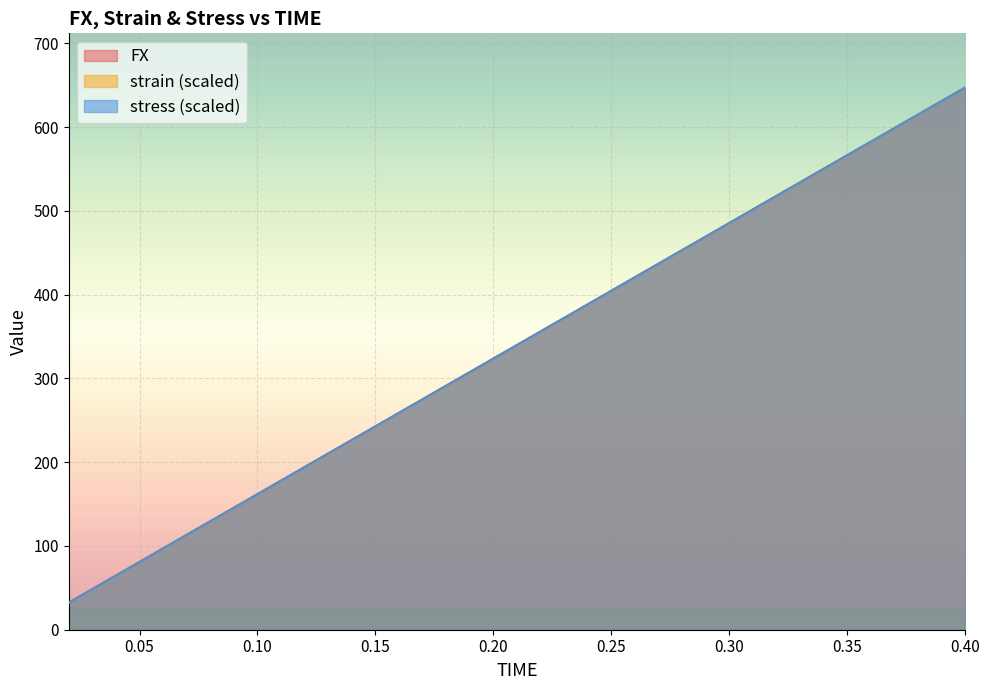

Where does the stress series first go above 355?

0.22